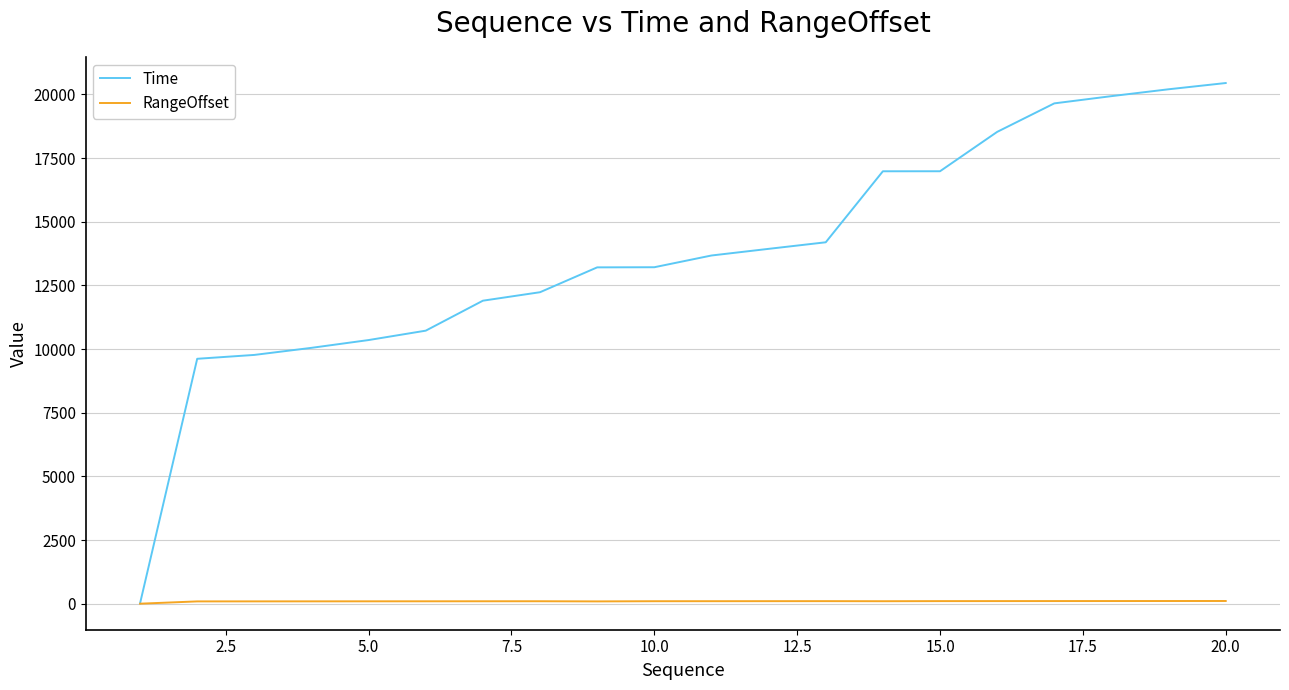

Which series has the largest range (max minus min)?

Time